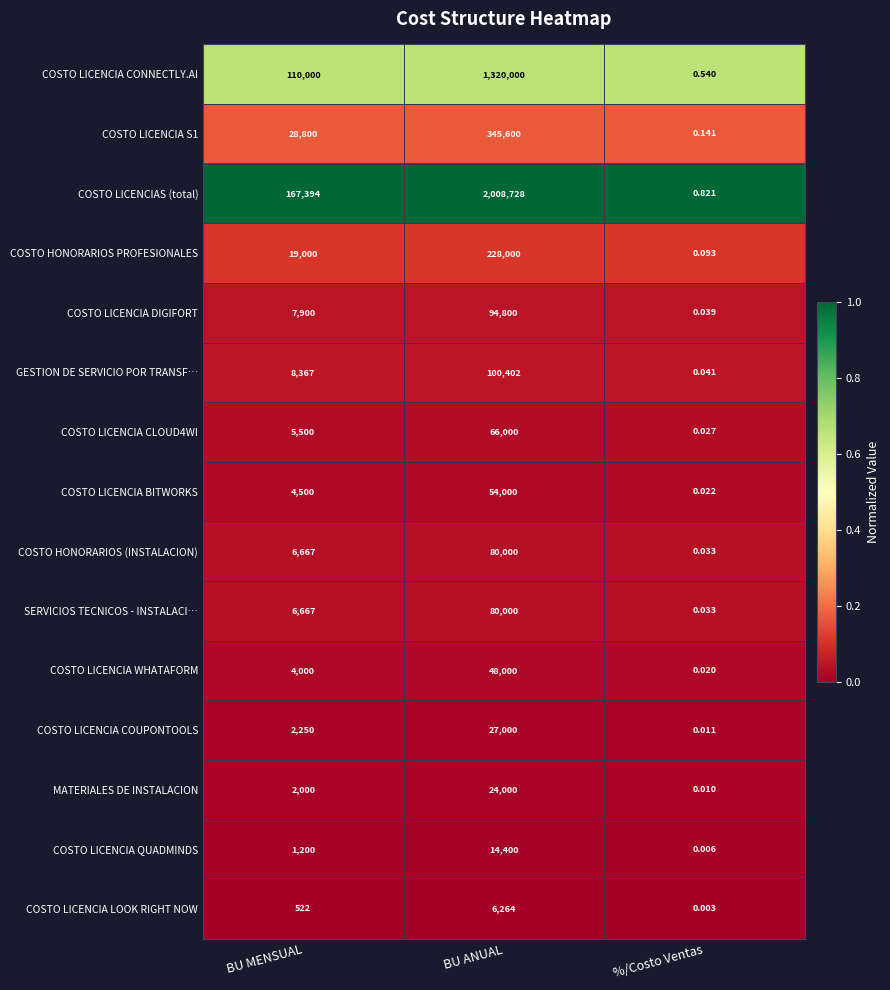

At which label does SERVICIOS TECNICOS - INSTALACI… reach its peak?

BU ANUAL